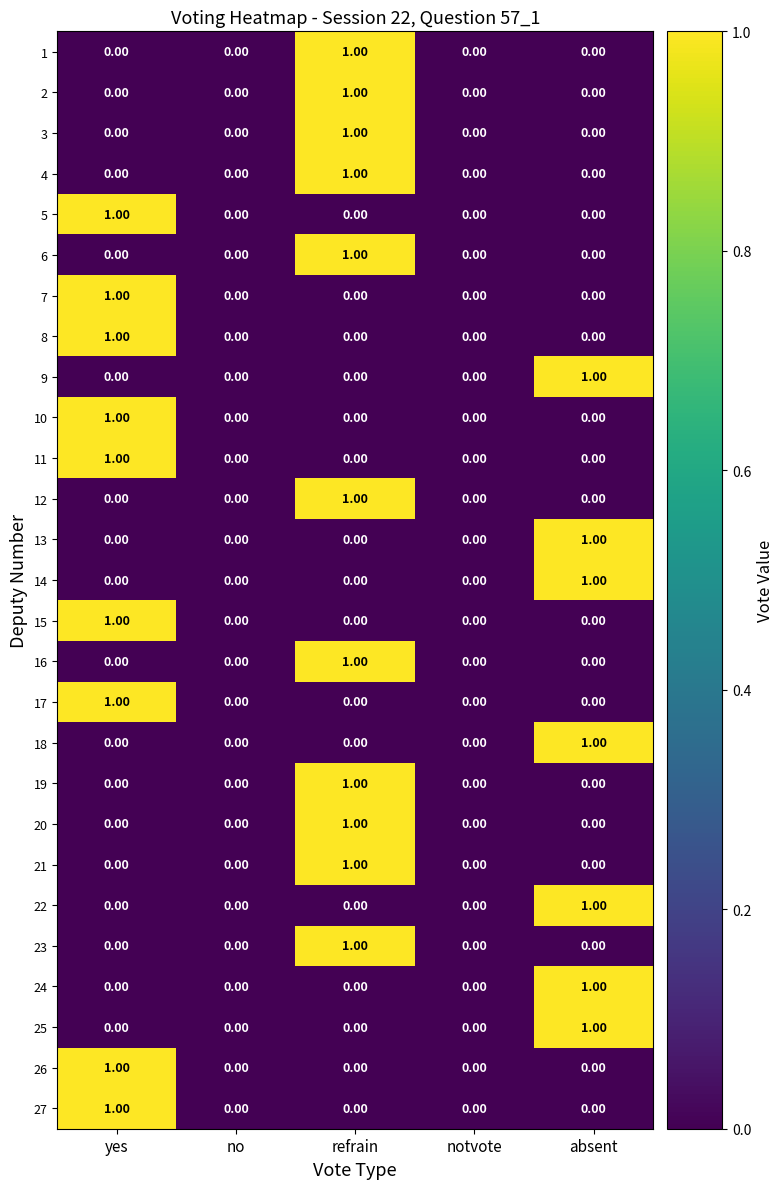

At which category is the sum across all series the highest?

refrain